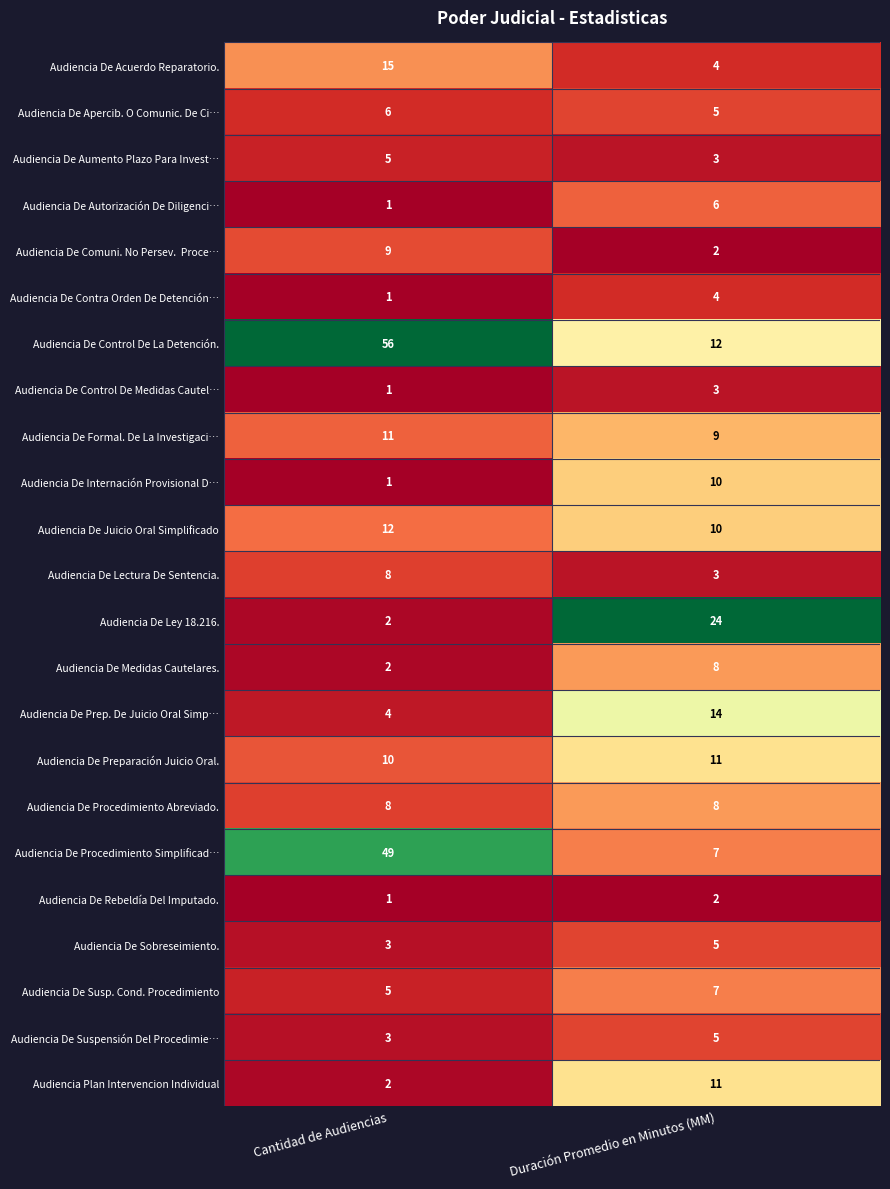

What value does the Audiencia De Apercib. O Comunic. De Ci… series have at Duración Promedio en Minutos (MM)?

5